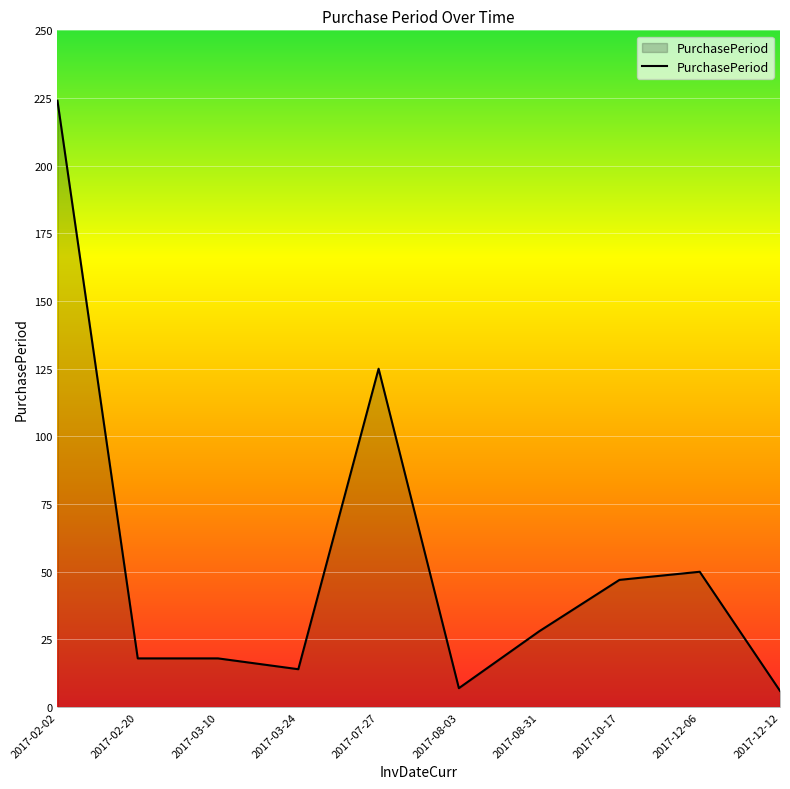

What position from the right is 2017-03-10?

8